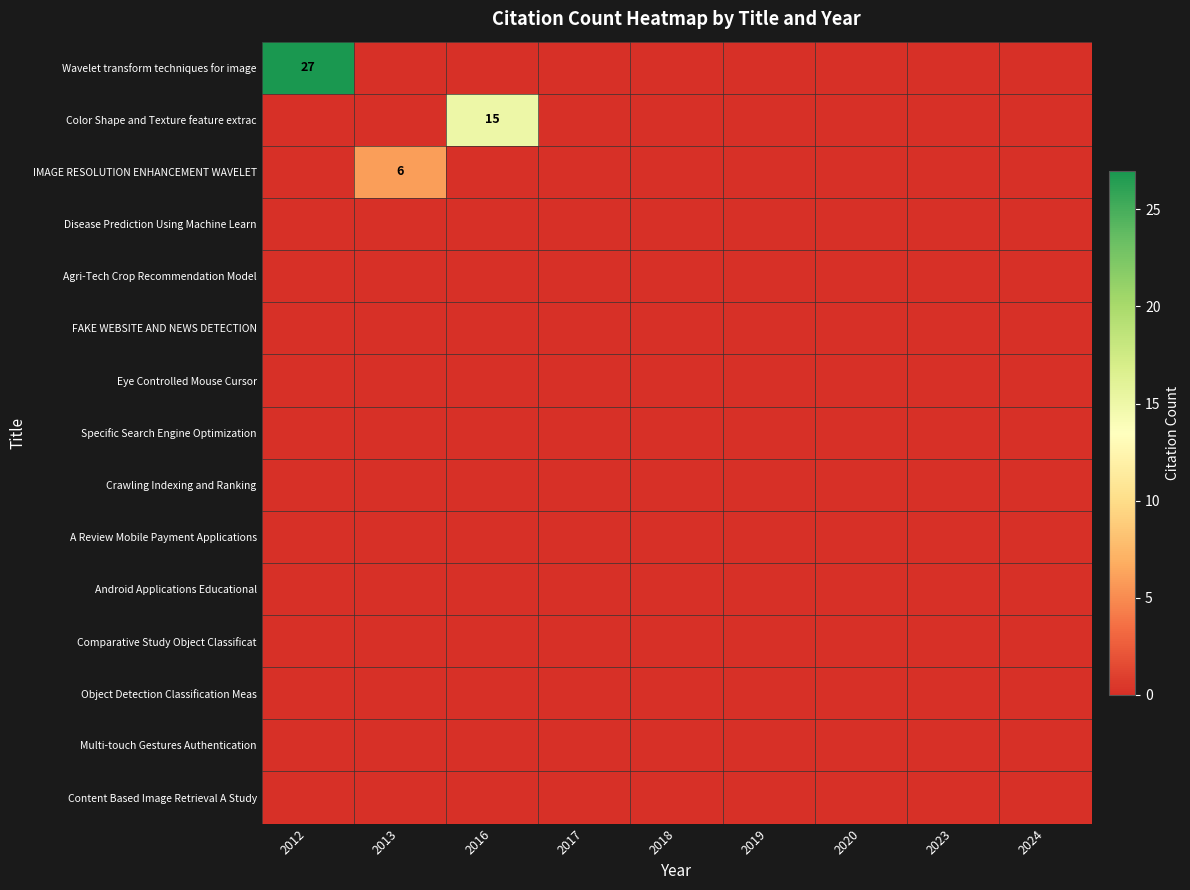

At how many categories does at least one series exceed 15?

1